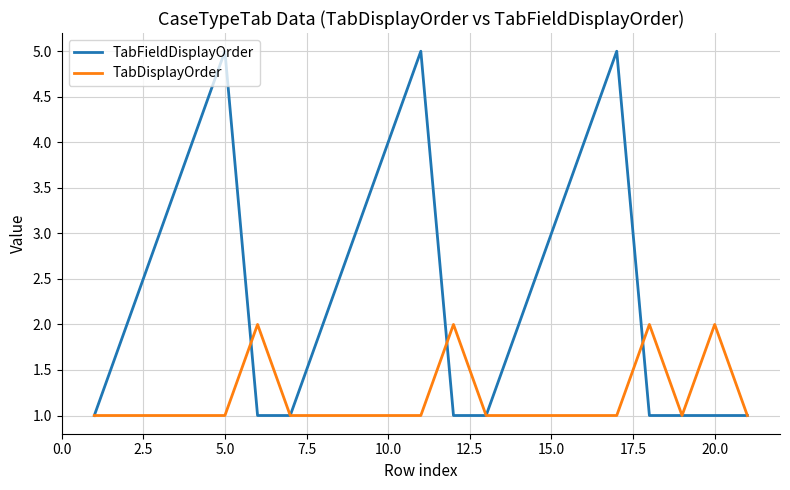

Which series has the largest range (max minus min)?

TabFieldDisplayOrder